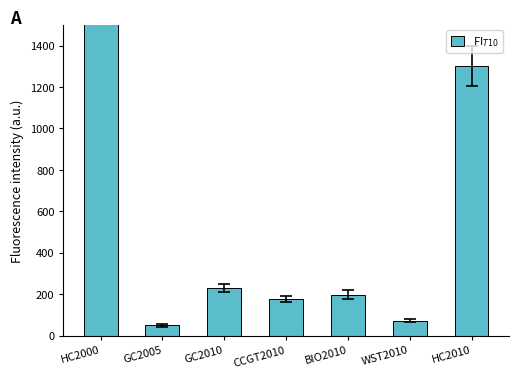

What is the difference between the values at HC2000 and HC2010?

8850.1